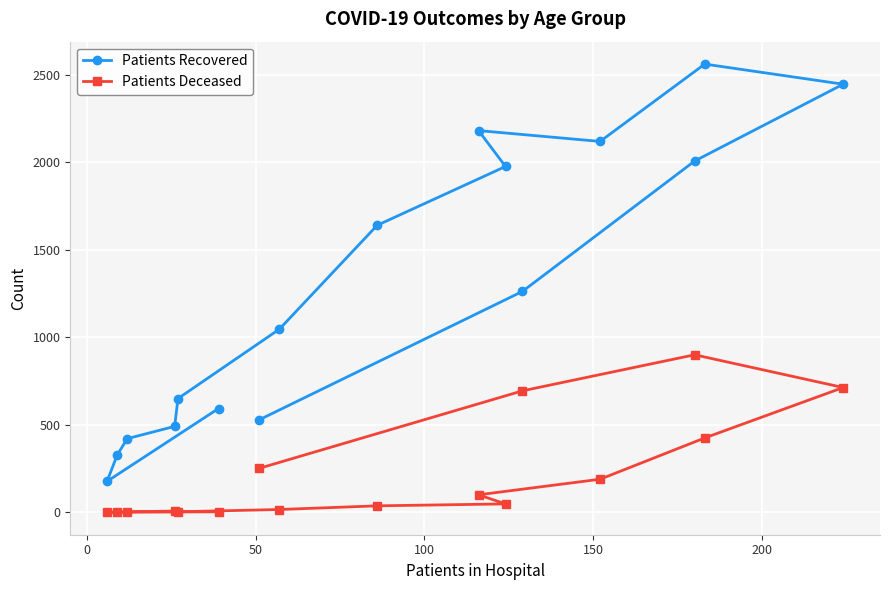

Which series has the largest range (max minus min)?

Patients Recovered